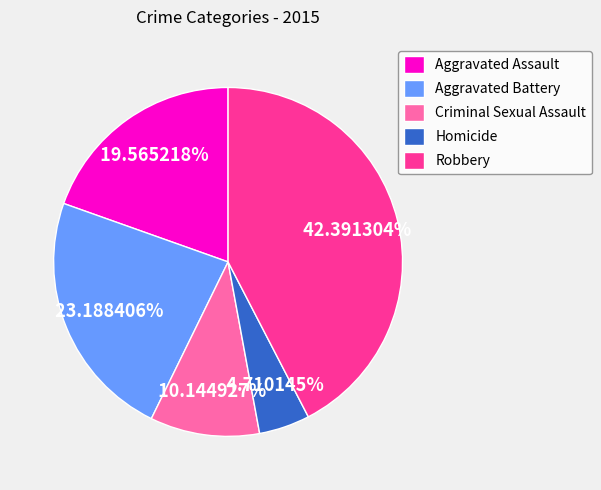

True or false: Criminal Sexual Assault accounts for 17% of the total.

False